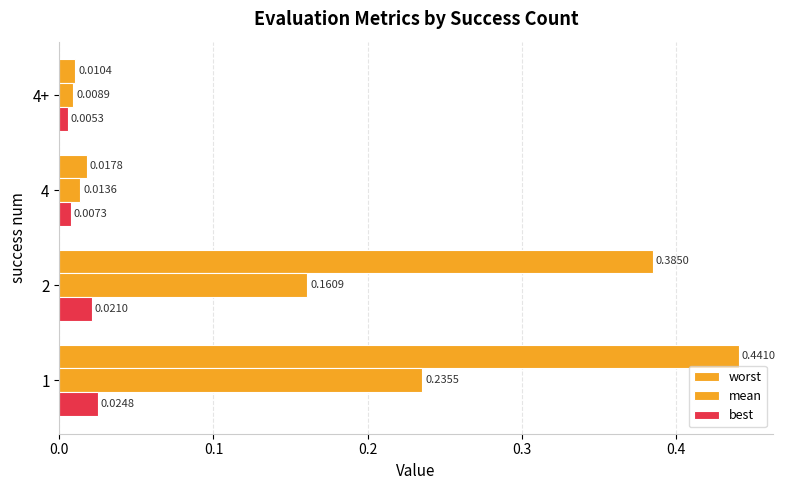

How many series are shown in this chart?

3